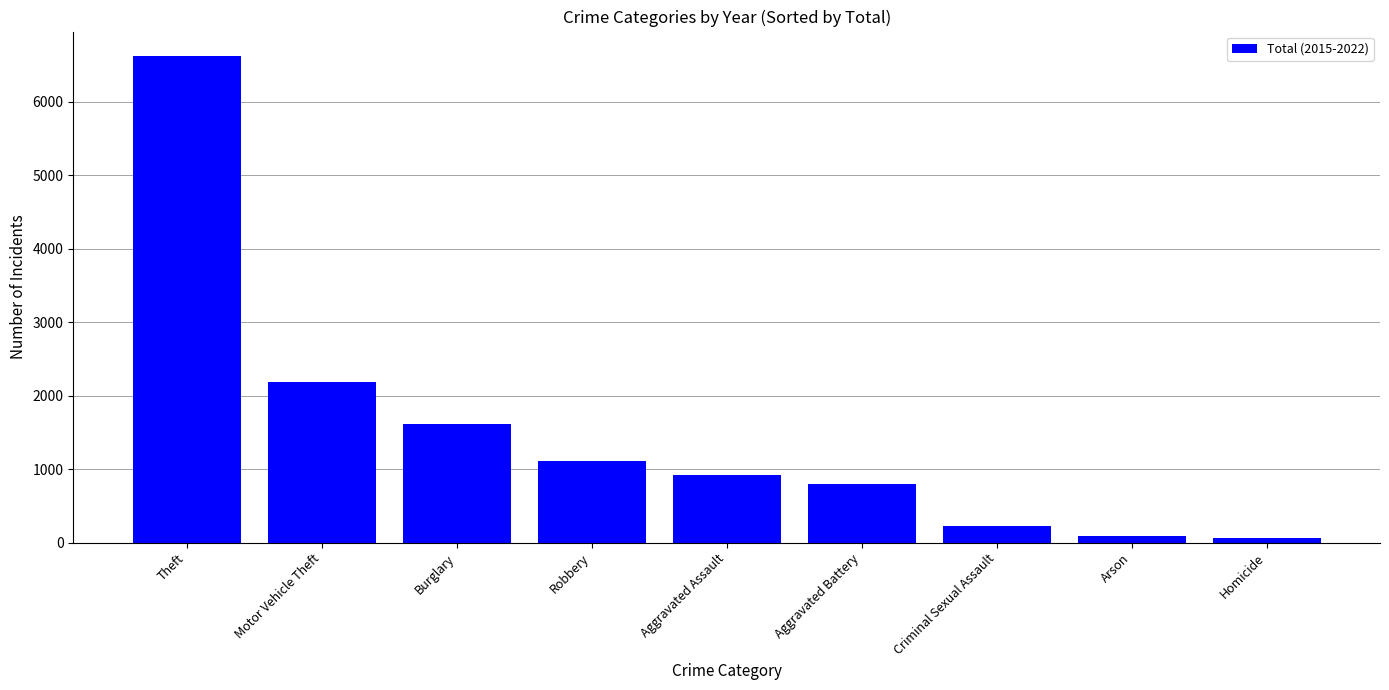

What is the average value?

1515